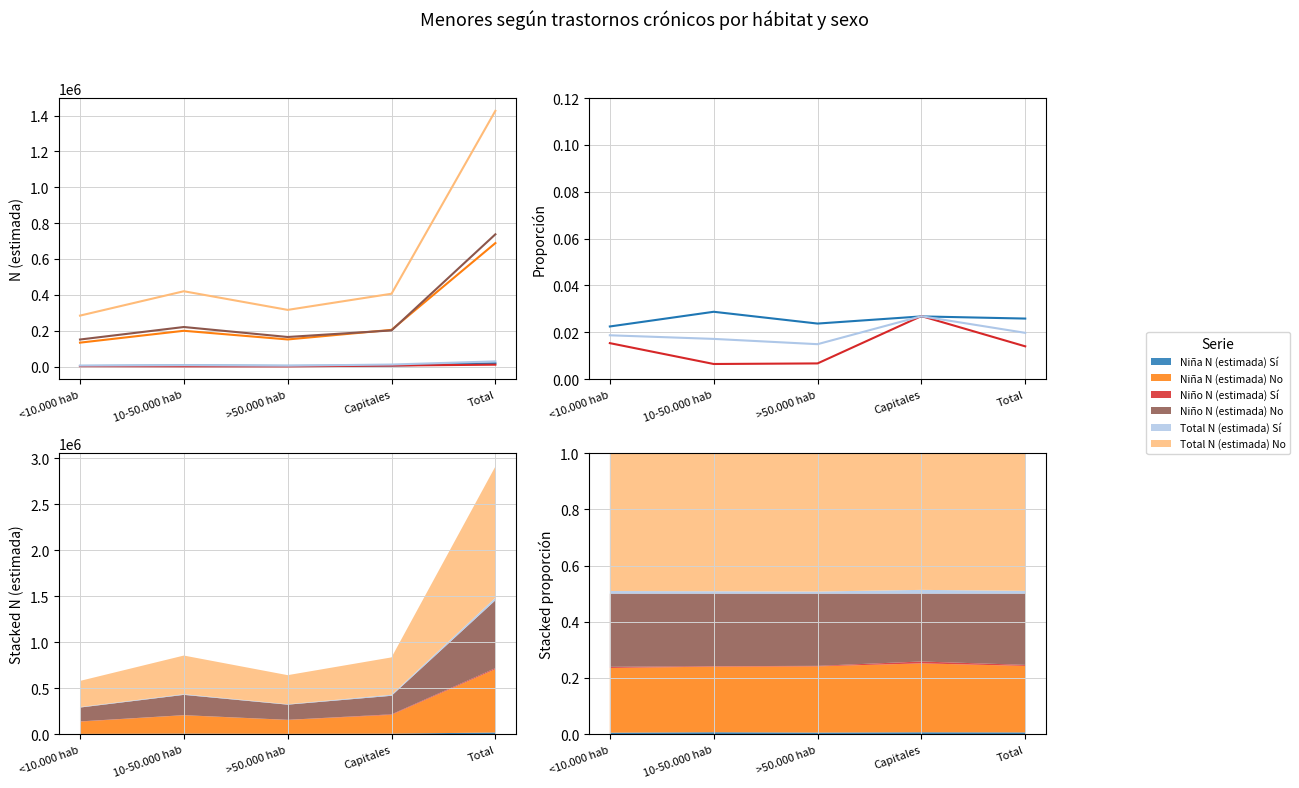

True or false: Niño N (estimada) Sí and Niña N (estimada) No intersect in this chart.

False